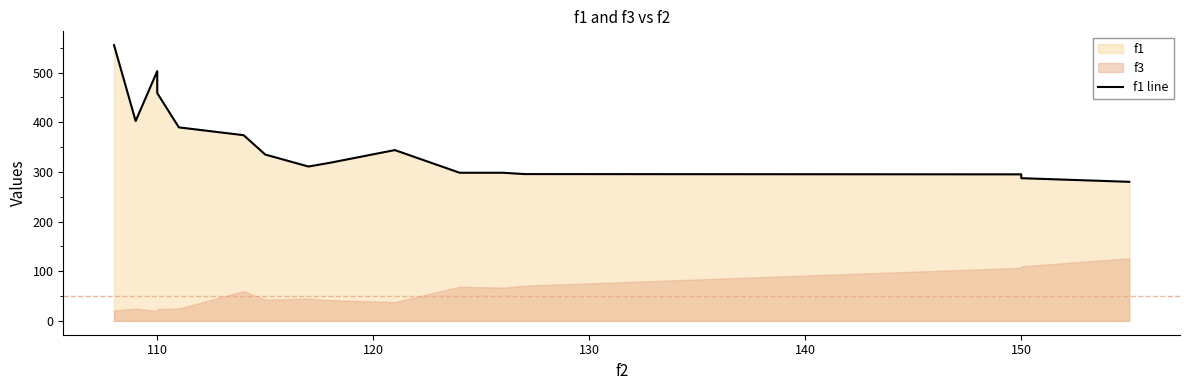

What position from the right is 130?

13